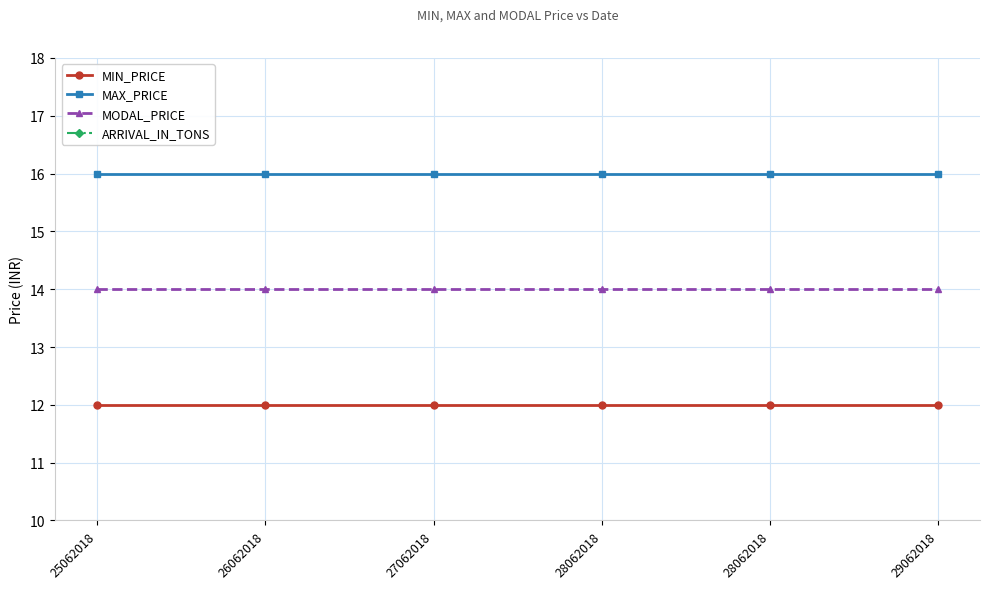

What is the sum of the MIN_PRICE values at 27062018 and 25062018?

24